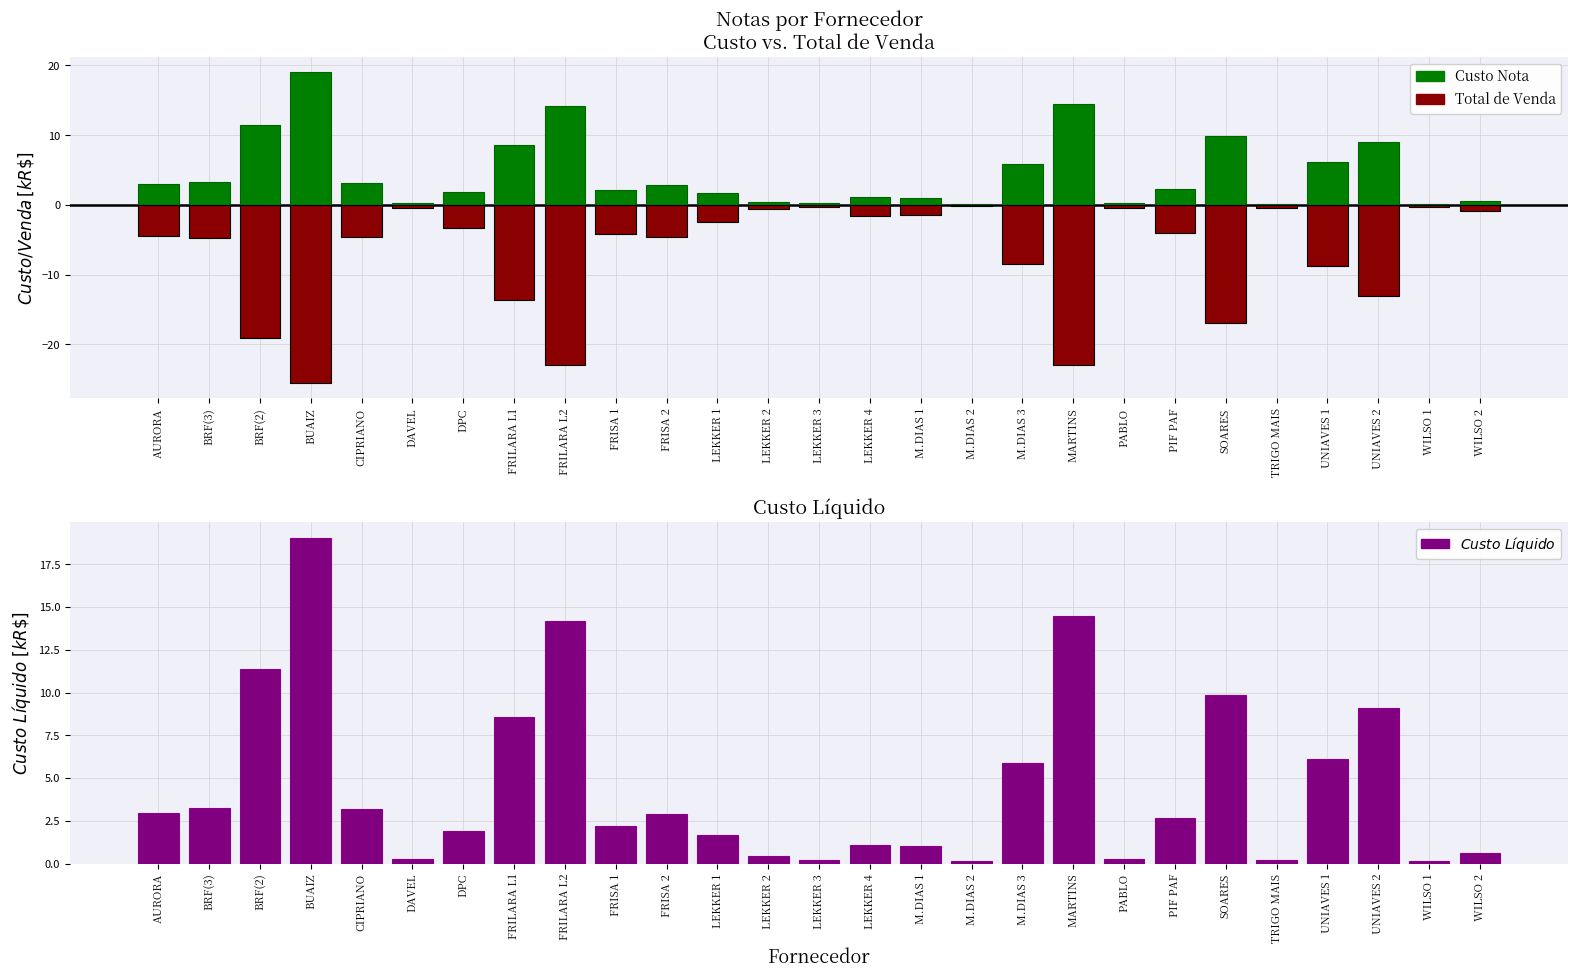

At which label does Total de Venda first exceed -4?

DAVEL